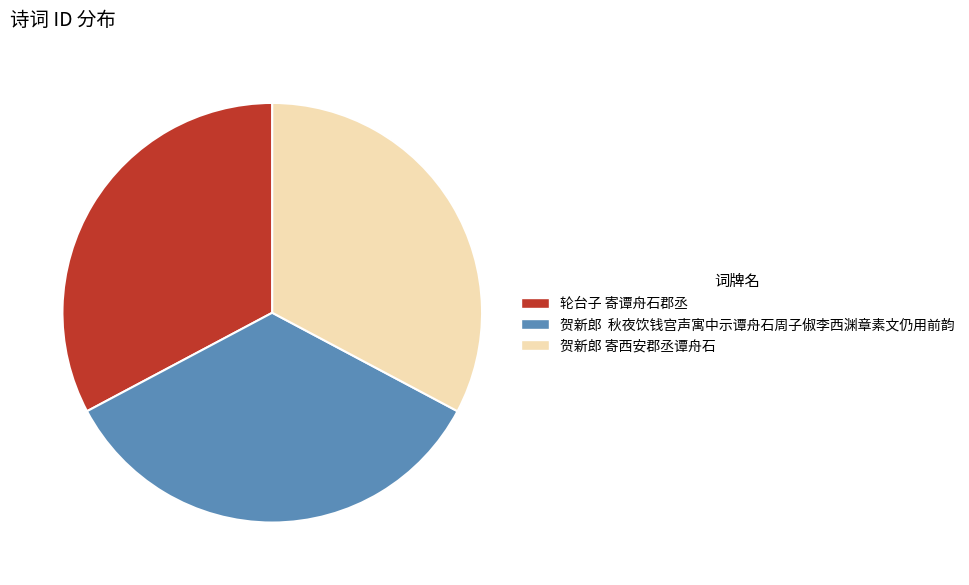

Count the number of slices in the pie.

3